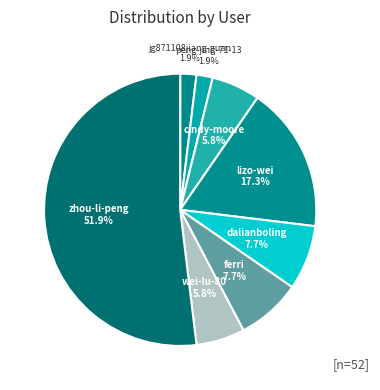

Count the number of slices in the pie.

8